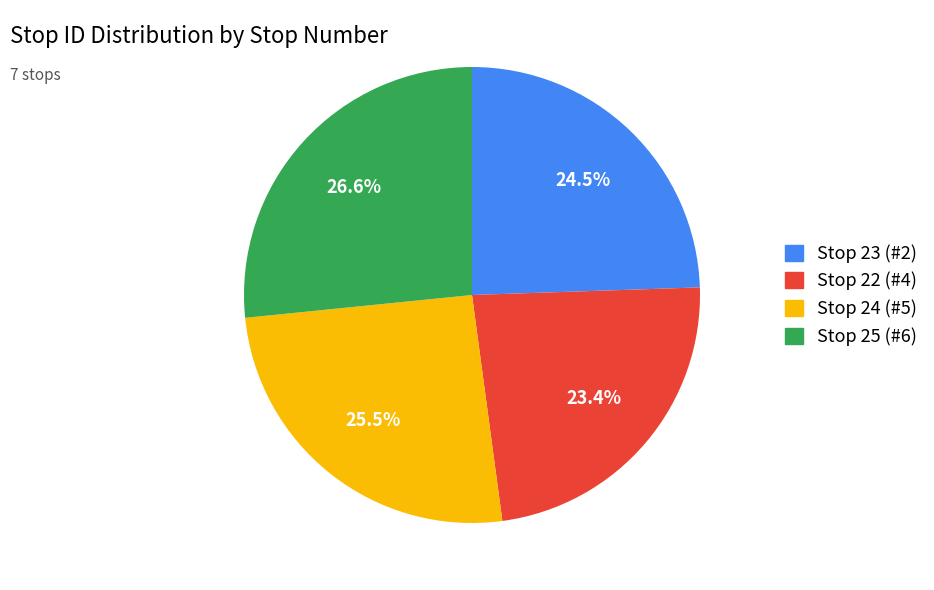

Which category has the biggest portion of the pie?

Stop 25 (#6)